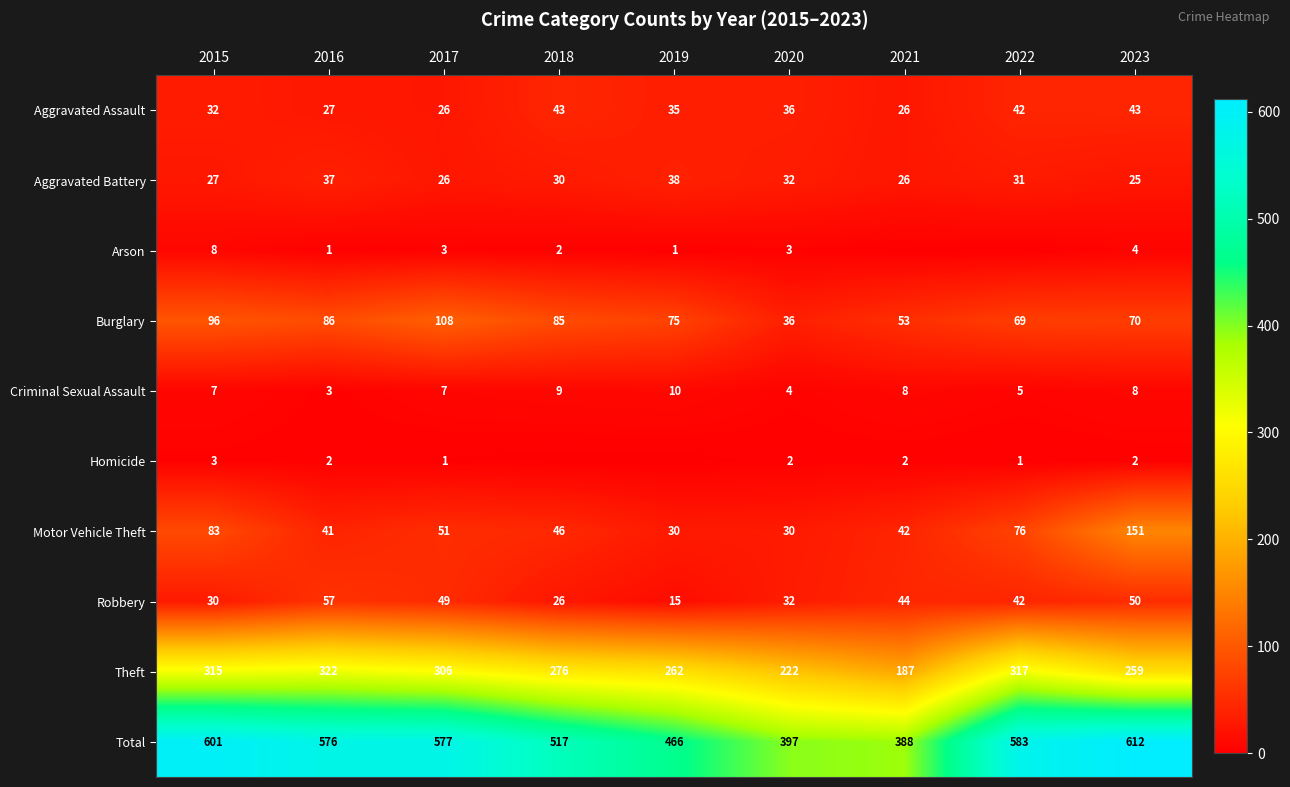

Read the Aggravated Battery value at 2022, to the nearest 5.

30